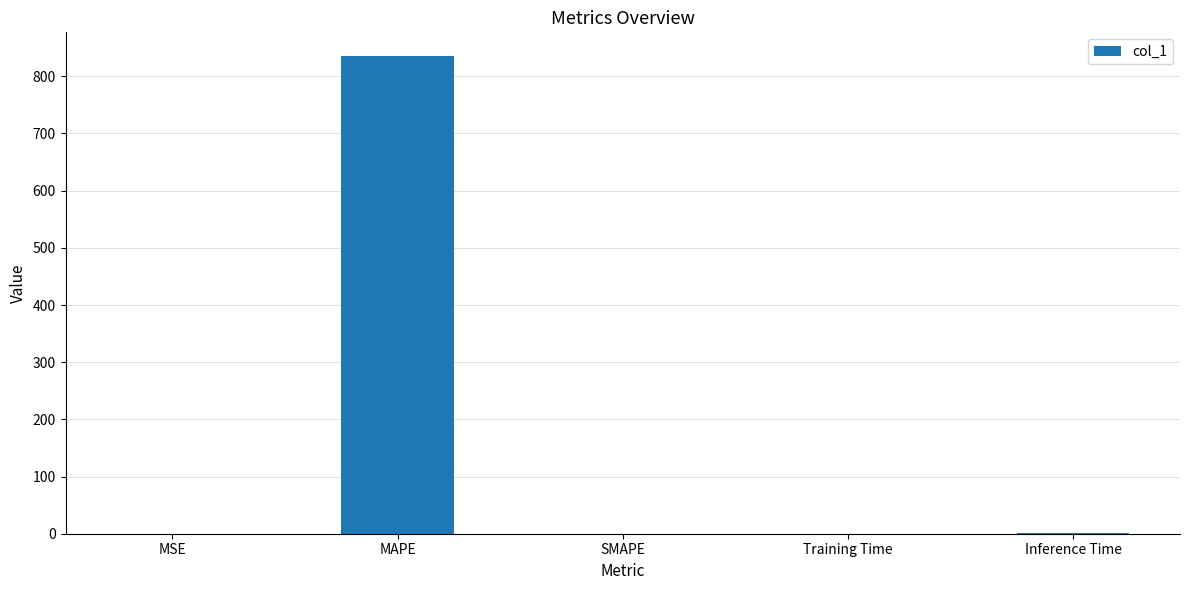

What is the difference between the values at MAPE and SMAPE?

835.1